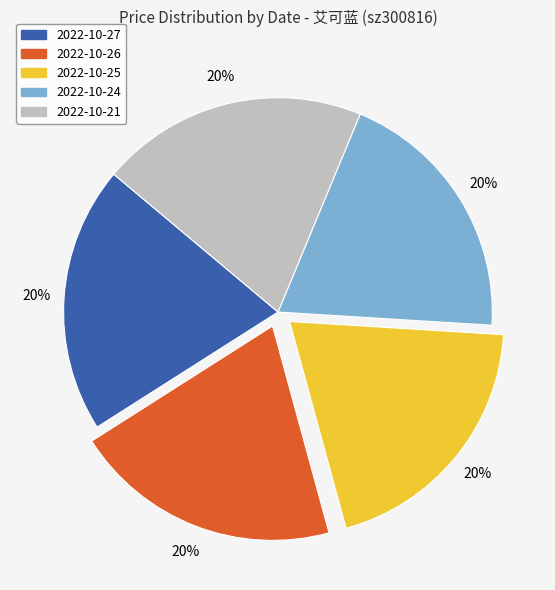

Is there any slice that represents more than half of the pie?

No